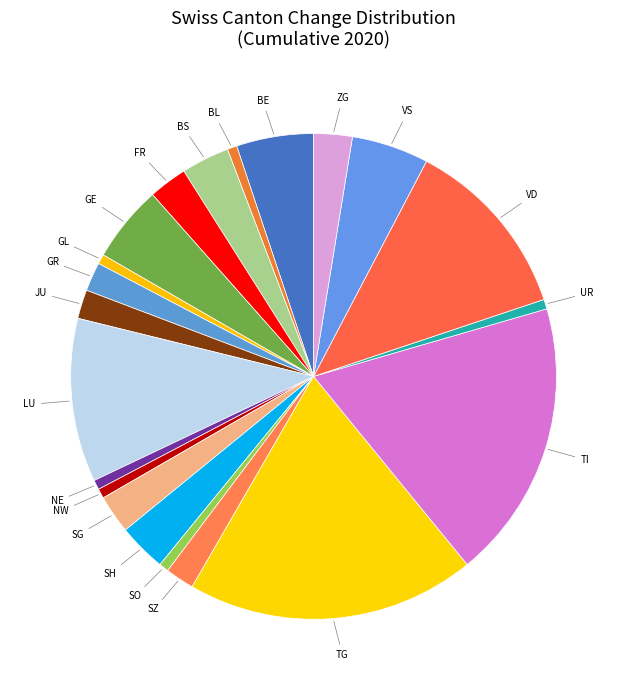

Do SG and LU together represent more than half of the pie?

No